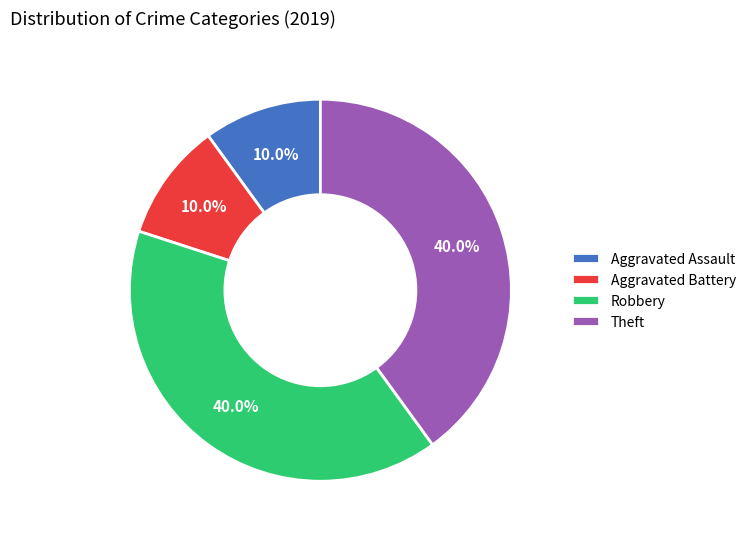

Does Aggravated Assault account for over 50% of the chart?

No